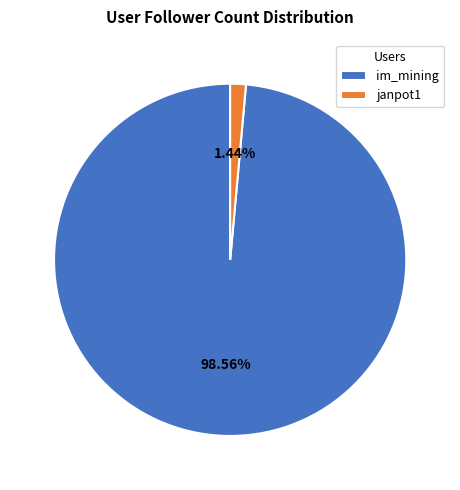

To the nearest percent, what percentage of the pie is im_mining?

99%